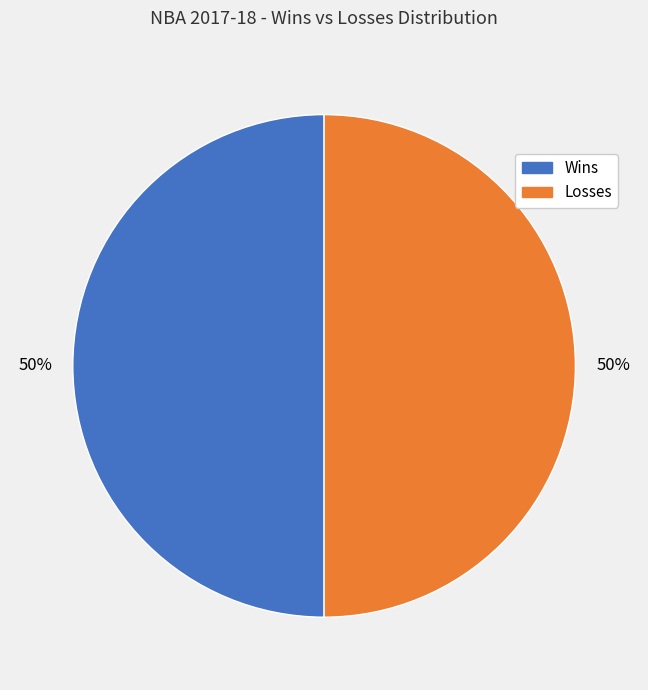

Combined, do Wins and Losses account for over 50%?

Yes